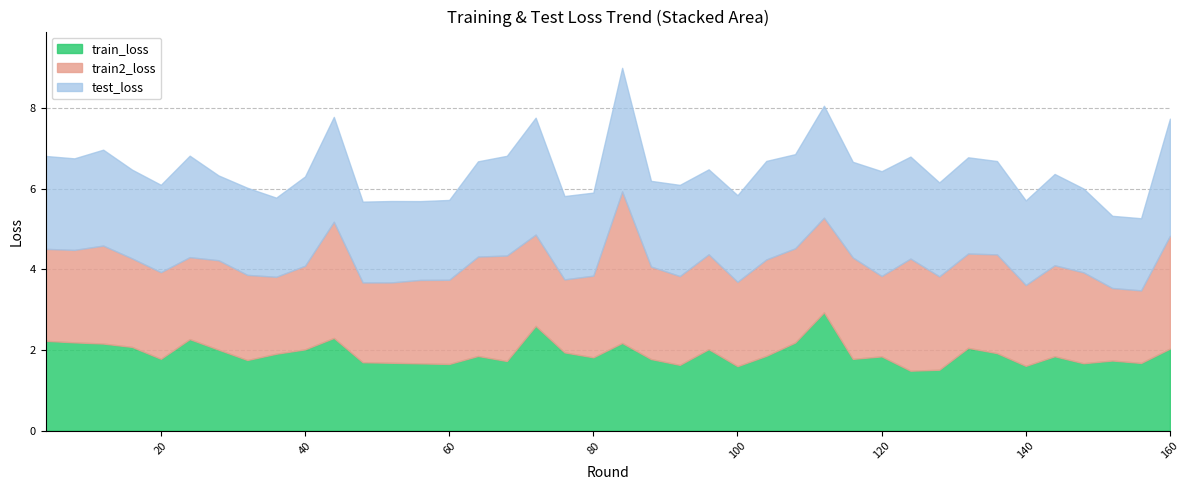

Reading left to right, list all the values displayed in this chart.

train_loss: 2.2	2.2	2.2	2.1	1.8	2.3	2.0	1.8	1.9	2.0	2.3	1.7	1.7	1.7	1.7	1.9	1.7	2.6	1.9	1.8	2.2	1.8	1.6	2.0	1.6	1.9	2.2	2.9	1.8	1.8	1.5	1.5	2.1	1.9	1.6	1.8	1.7	1.7	1.7	2.0
train2_loss: 2.3	2.3	2.4	2.2	2.1	2.0	2.2	2.1	1.9	2.1	2.9	2.0	2.0	2.1	2.1	2.5	2.6	2.3	1.8	2.0	3.8	2.3	2.2	2.4	2.1	2.4	2.3	2.3	2.5	2.0	2.8	2.3	2.3	2.4	2.0	2.3	2.3	1.8	1.8	2.8
test_loss: 2.3	2.3	2.4	2.2	2.2	2.5	2.1	2.2	2.0	2.2	2.6	2.0	2.0	2.0	2.0	2.4	2.5	2.9	2.1	2.1	3.1	2.1	2.3	2.1	2.1	2.4	2.3	2.8	2.4	2.6	2.5	2.3	2.4	2.3	2.1	2.3	2.1	1.8	1.8	2.9